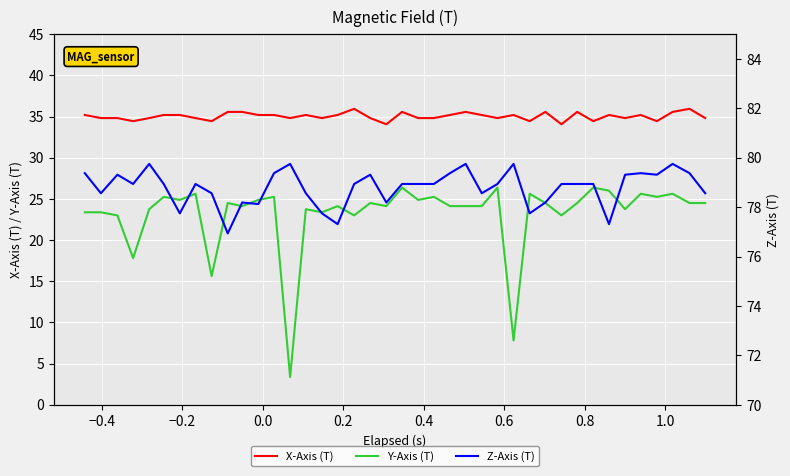

What is the lowest value of the Y-Axis (T) series?

3.4